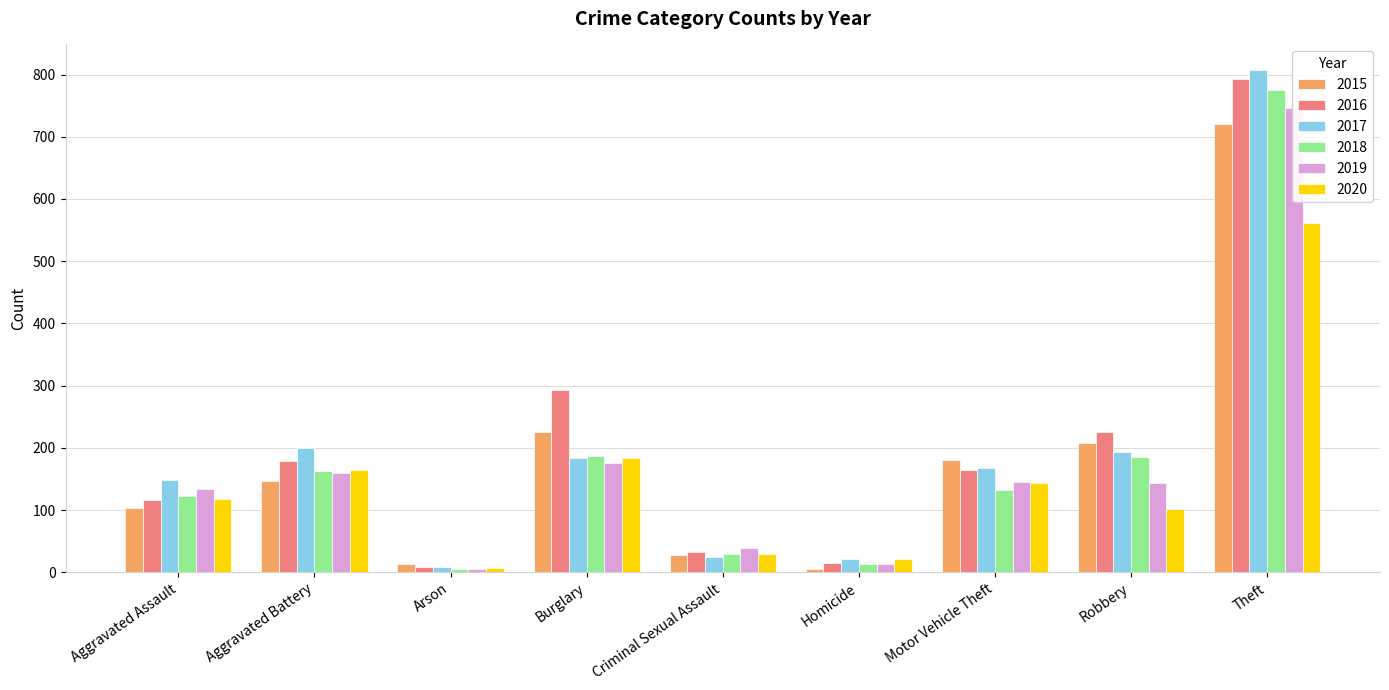

Where is 2018 nearest to the value 390?

Burglary